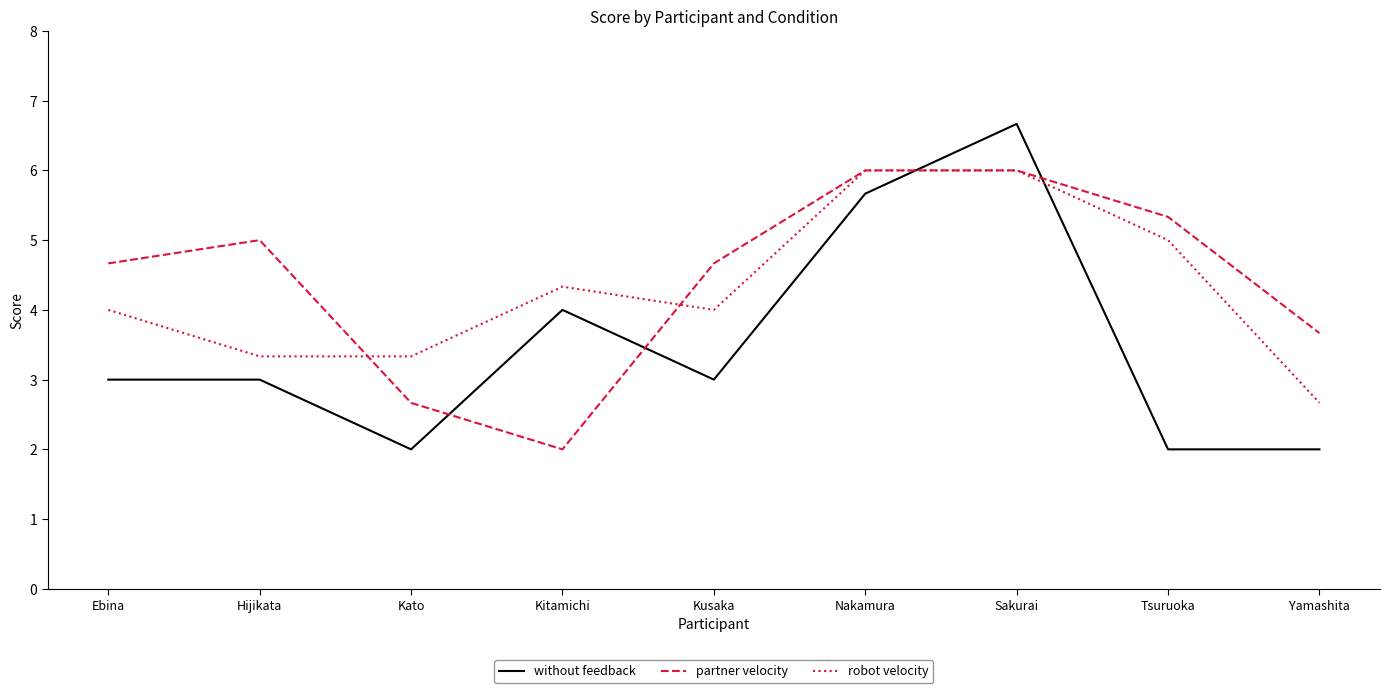

What is the sum of all robot velocity values?

38.7